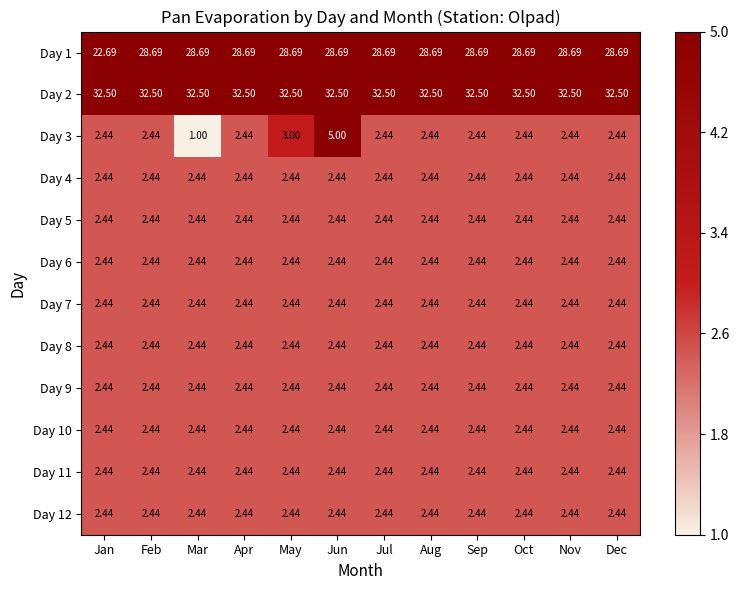

At which category is the sum across all series the highest?

Jun